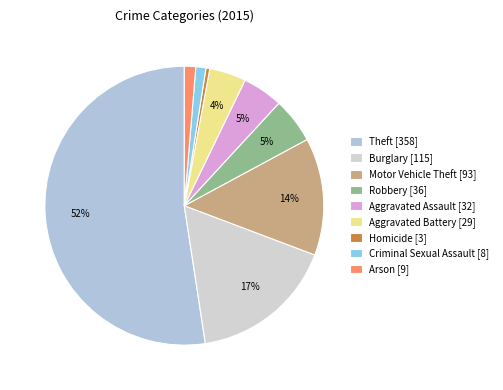

Does Motor Vehicle Theft represent more than half of the total?

No